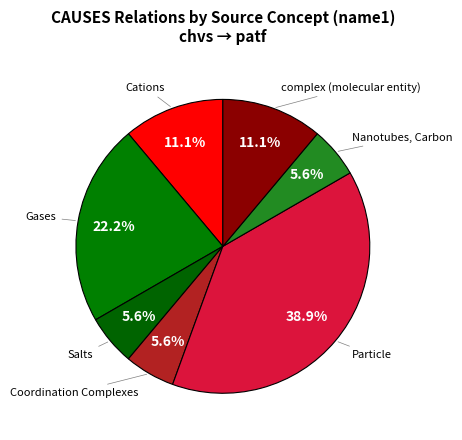

What is the ratio of the value at Nanotubes, Carbon to the value at Gases?

0.3